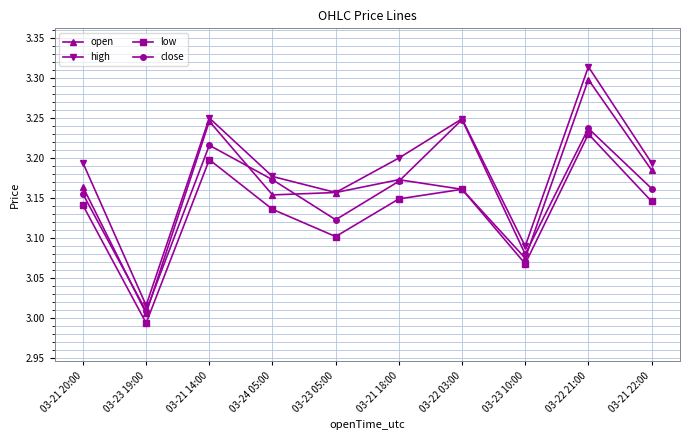

Where is the first local maximum for open?

03-21 14:00